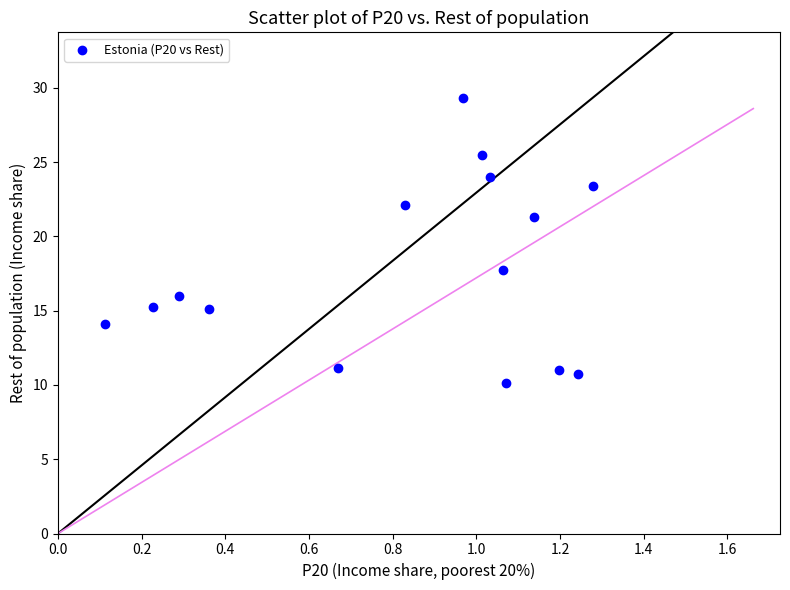

What Y value in the scatter plot is closest to 19?

17.7